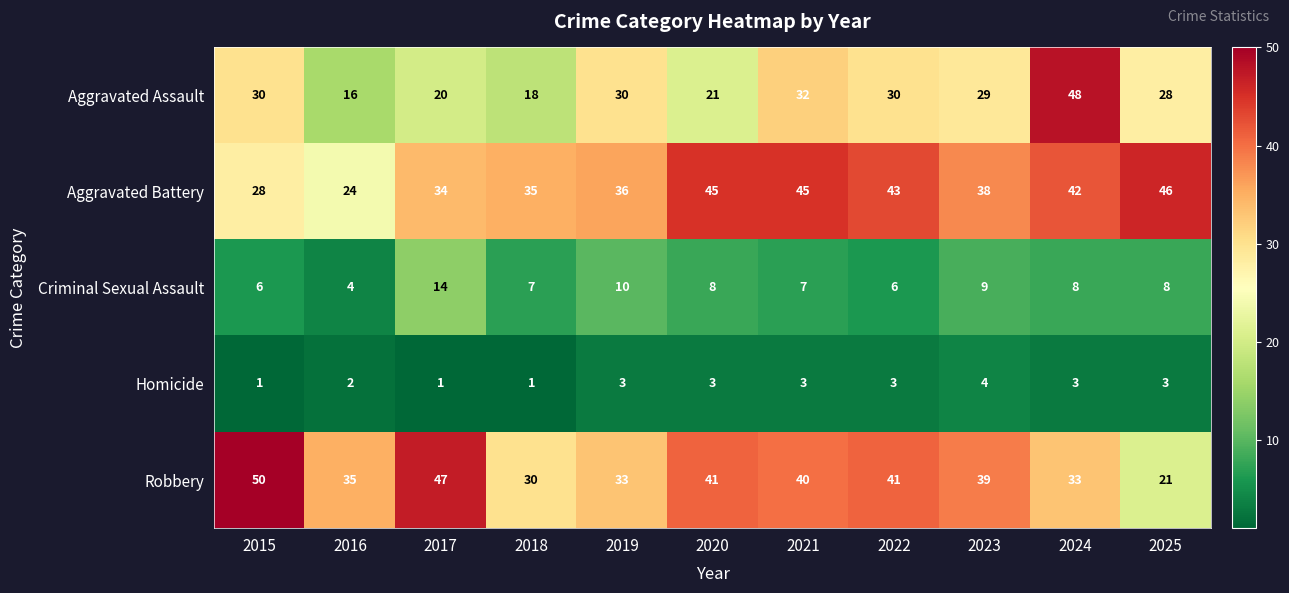

How many categories are shown in the chart?

11